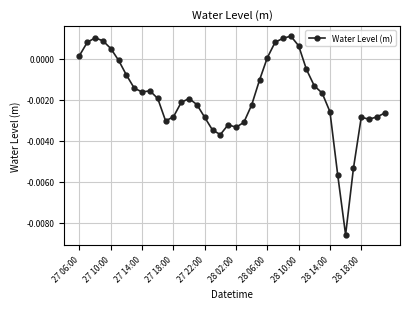

How many negative values are there?

30